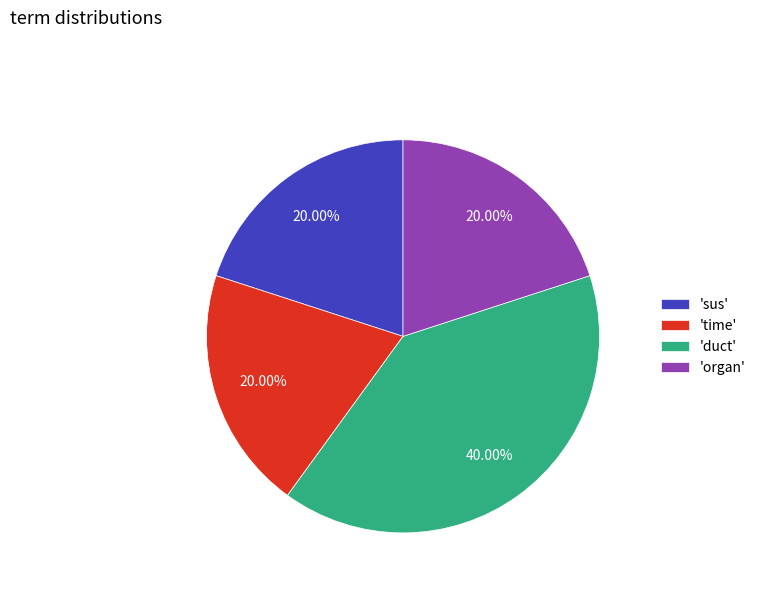

Approximately how many times larger is the value at 'sus' compared to 'time'?

1.0